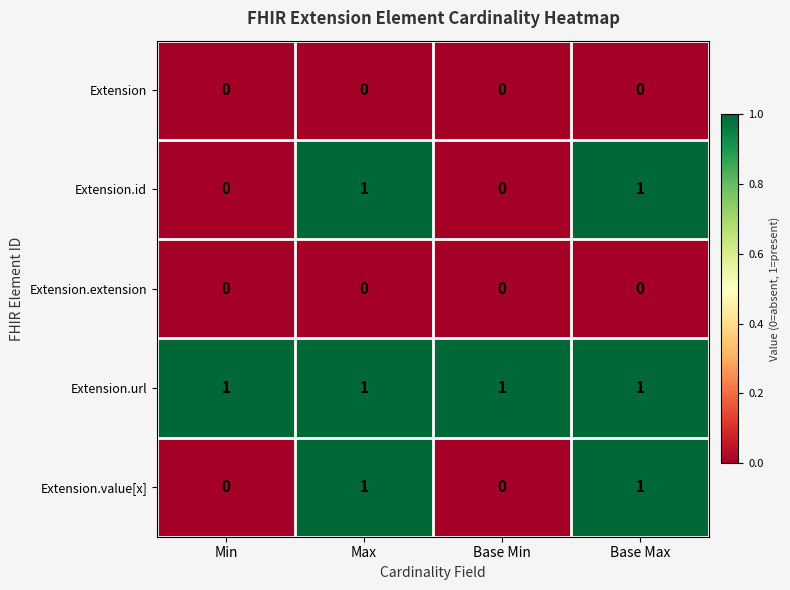

What is the greatest value displayed?

1